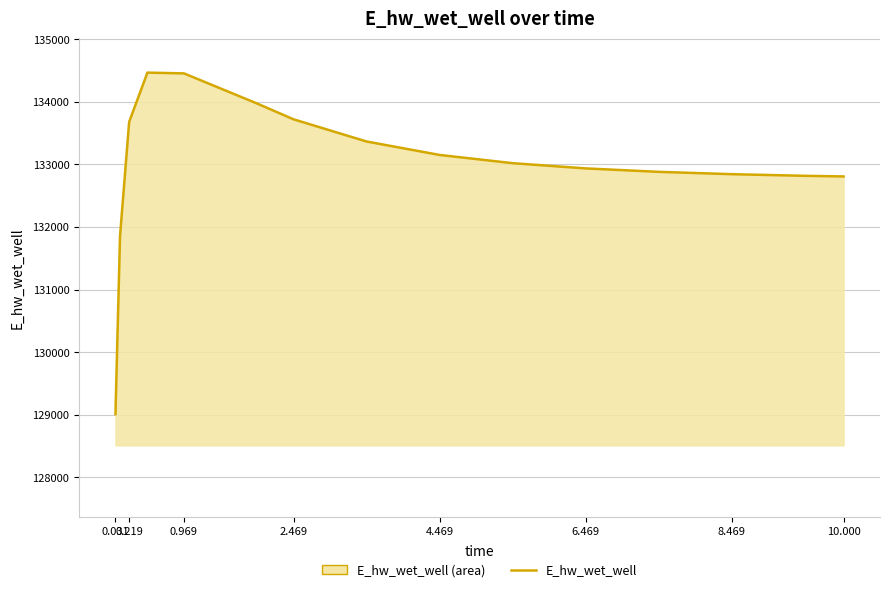

True or false: the data has more than 0 interior local peaks.

True